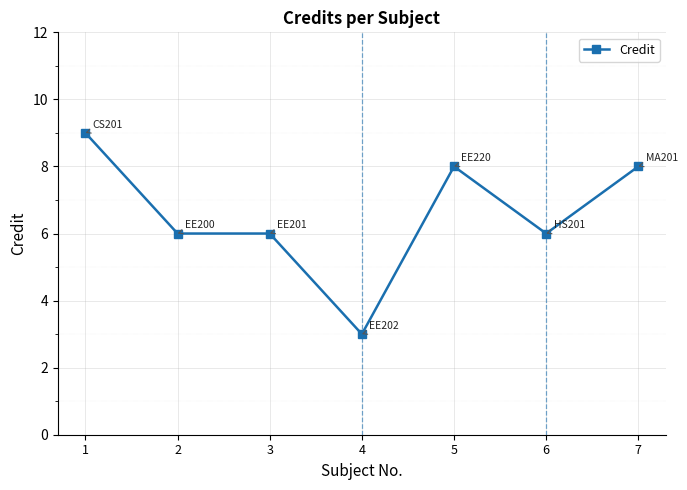

What is the value of the 6th point from the left?

6